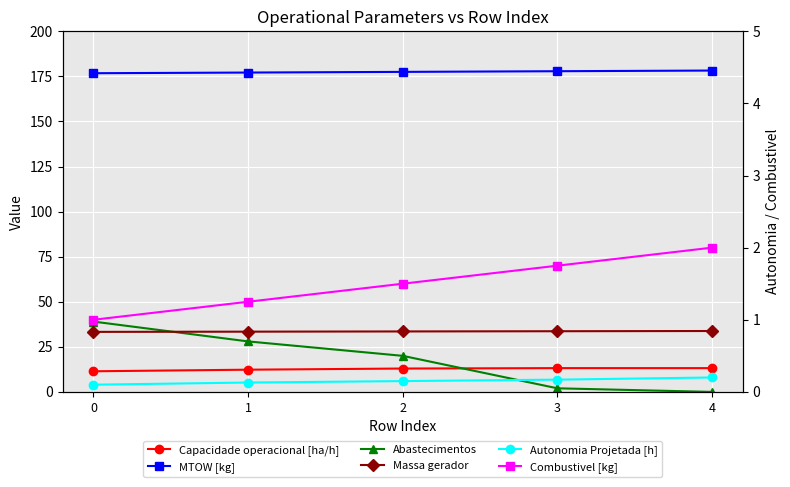

Reading left to right, list all the values displayed in this chart.

Capacidade operacional [ha/h]: 0=11.4	1=12.3	2=13.0	3=13.2	4=13.2
MTOW [kg]: 0=176.7	1=177.1	2=177.5	3=177.8	4=178.2
Abastecimentos: 0=39.0	1=28.0	2=20.0	3=2.0	4=0.0
Massa gerador: 0=33.3	1=33.4	2=33.5	3=33.6	4=33.8
Autonomia Projetada [h]: 0=0.1	1=0.1	2=0.1	3=0.2	4=0.2
Combustivel [kg]: 0=1.0	1=1.2	2=1.5	3=1.8	4=2.0